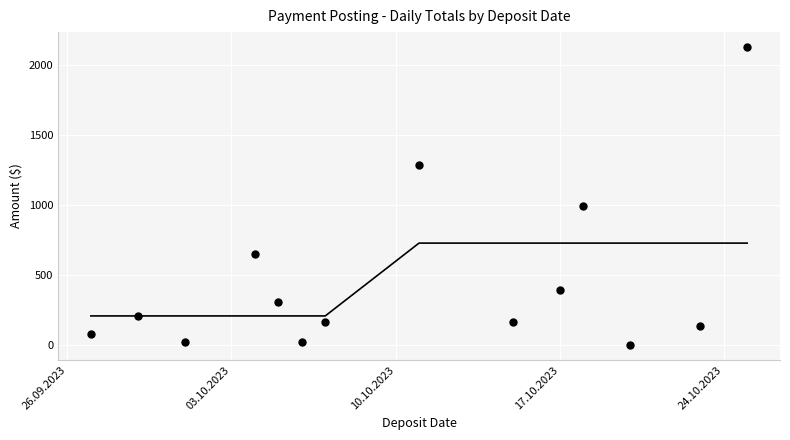

What is the range of X values (max minus min)?

28.0